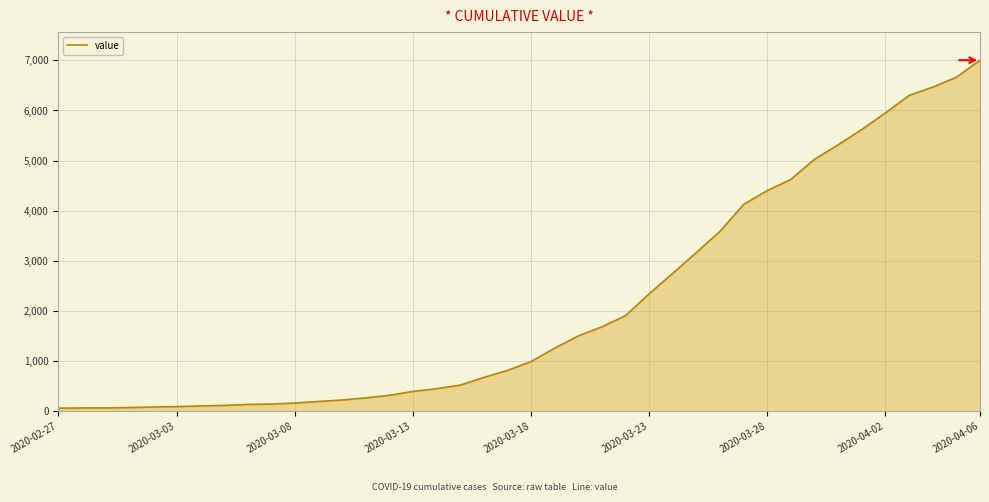

What is the difference between the maximum and minimum values?

6939